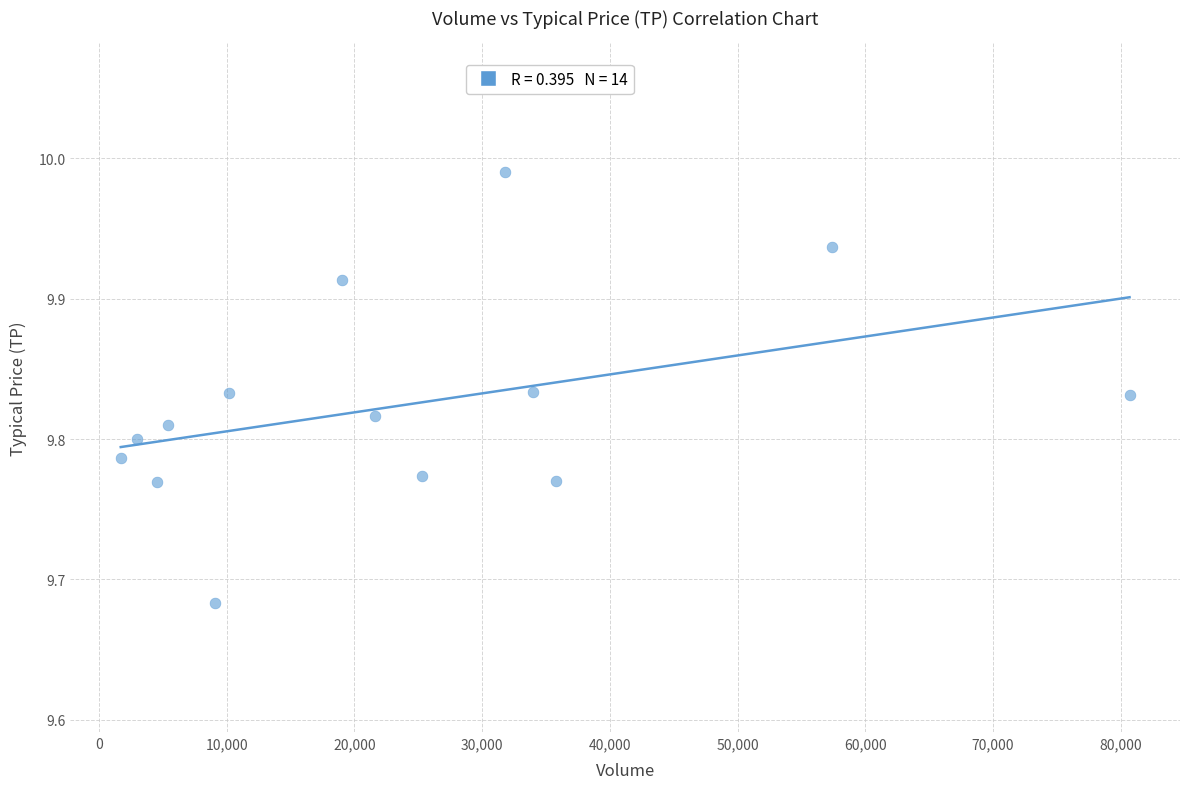

What is the range of Y values (max minus min)?

0.3